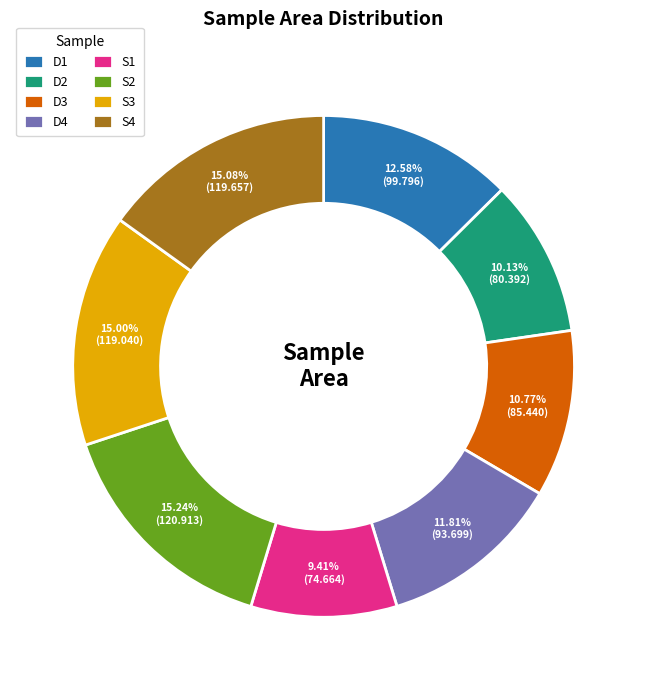

Is the sum of D1 and S3 greater than half?

No